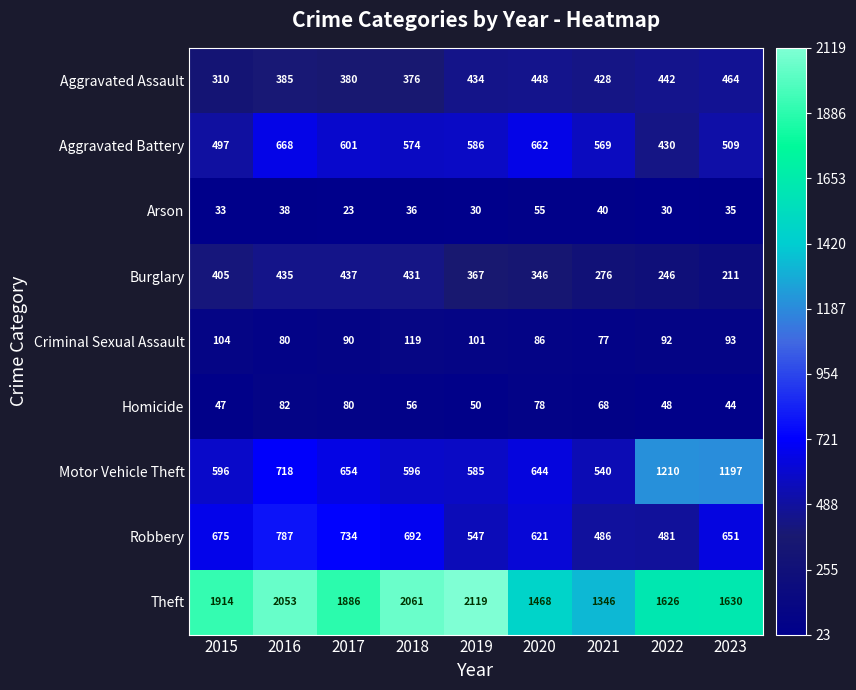

Is the value of Arson at 2018 greater than the value of Homicide at 2018?

No